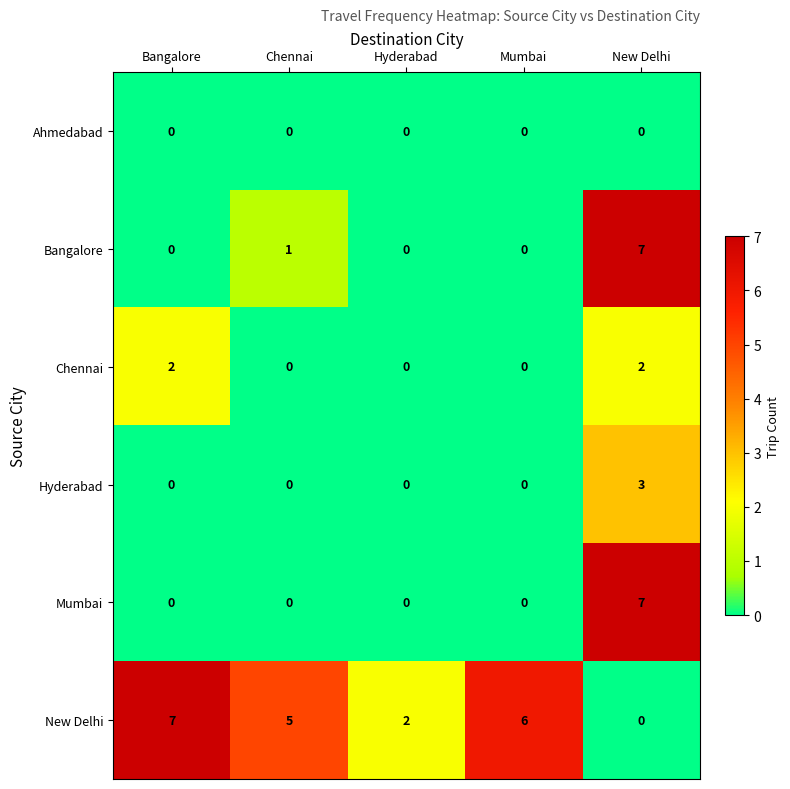

What is the sum of all Hyderabad values?

3